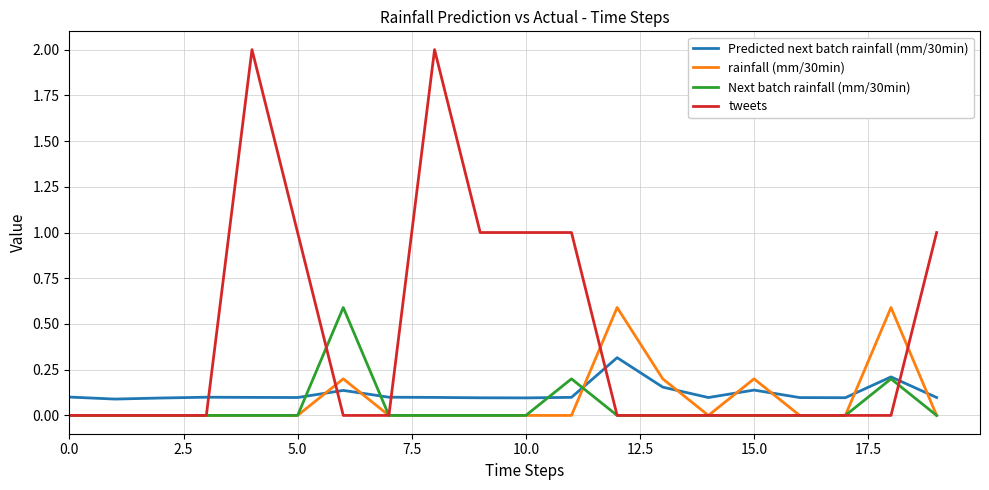

Which series has the largest total across all categories?

tweets